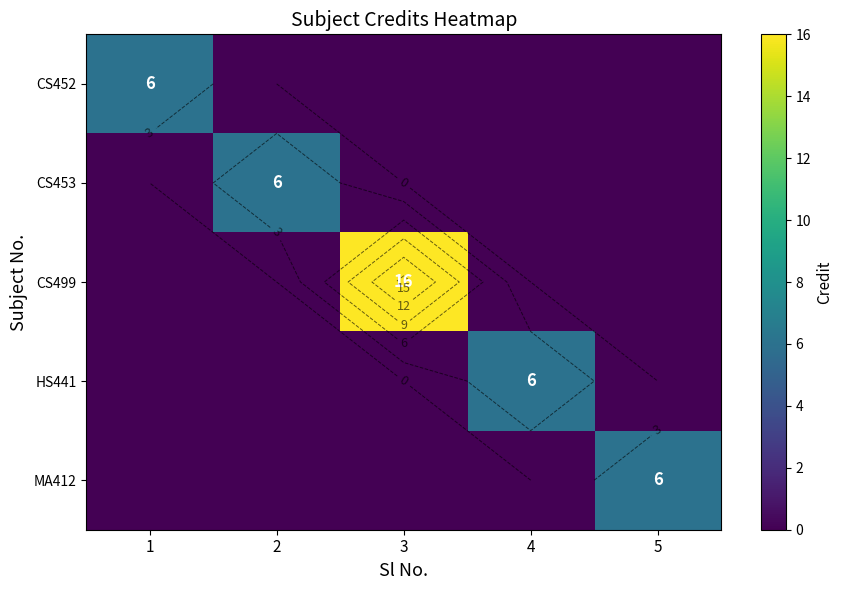

Which series has the largest range (max minus min)?

CS499